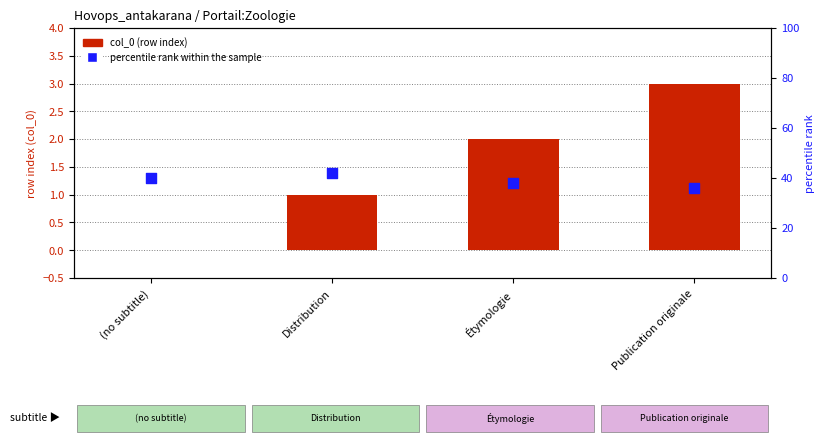

What is the total value across all series at Étymologie?

40